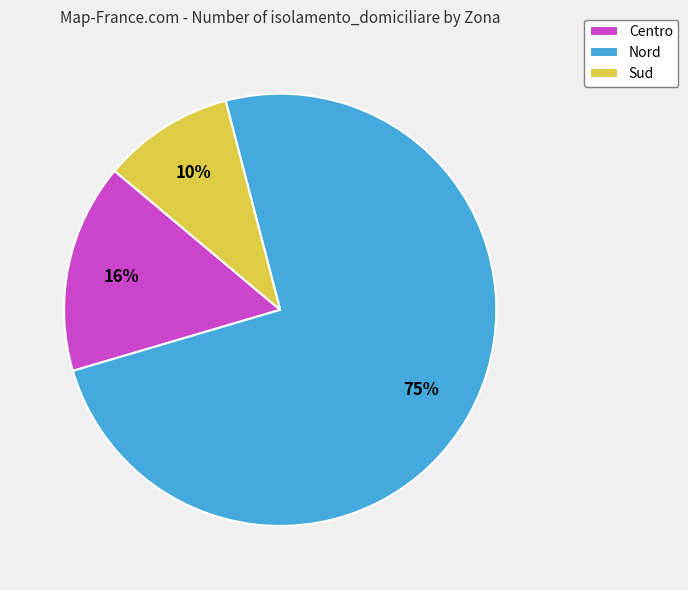

Which has a higher value, Sud or Centro?

Centro